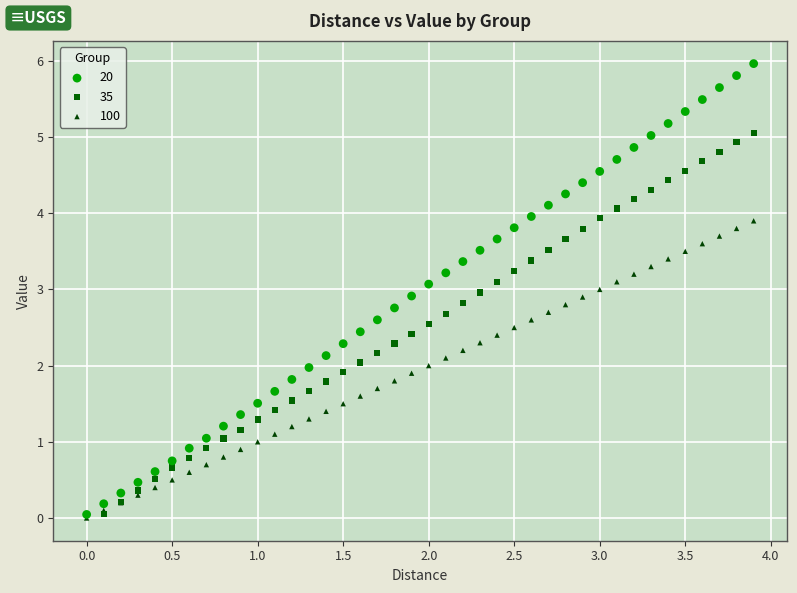

Which series reaches the maximum Y coordinate?

20